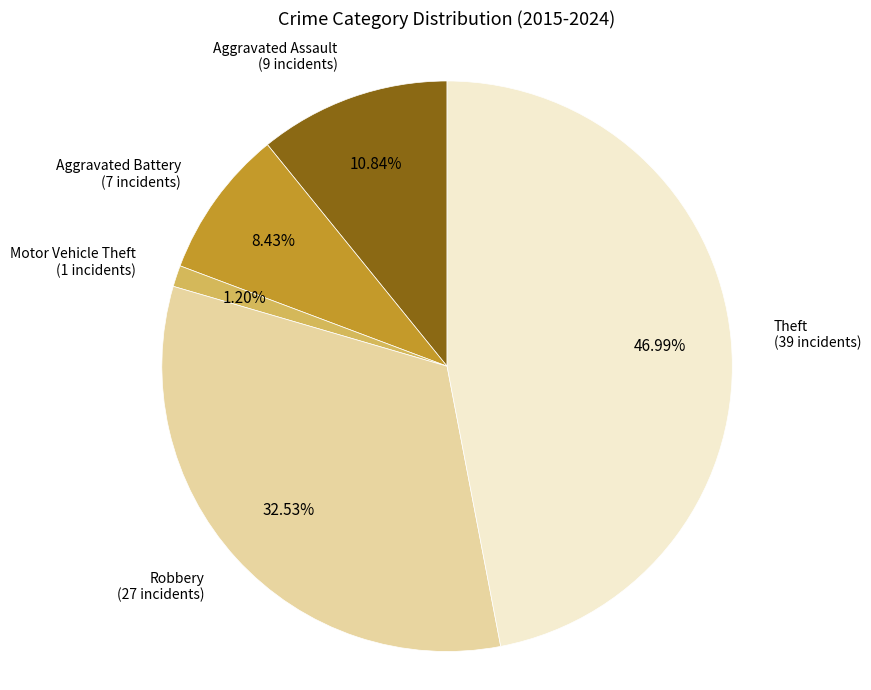

Rank the categories by value from lowest to highest.

Motor Vehicle Theft, Aggravated Battery, Aggravated Assault, Robbery, Theft